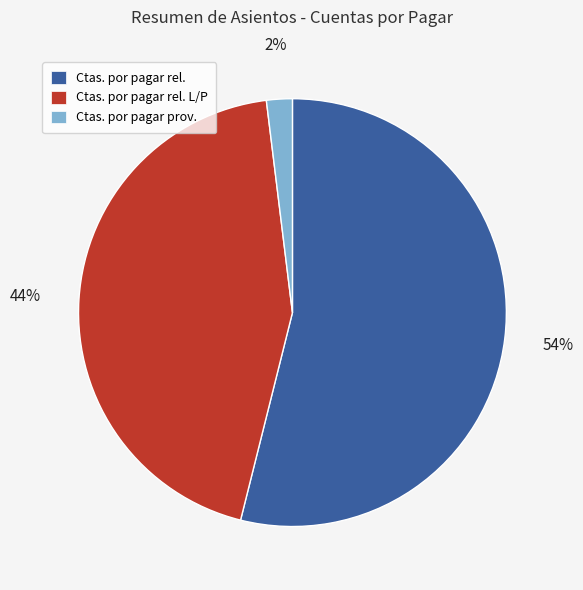

How many slices are in this pie chart?

3